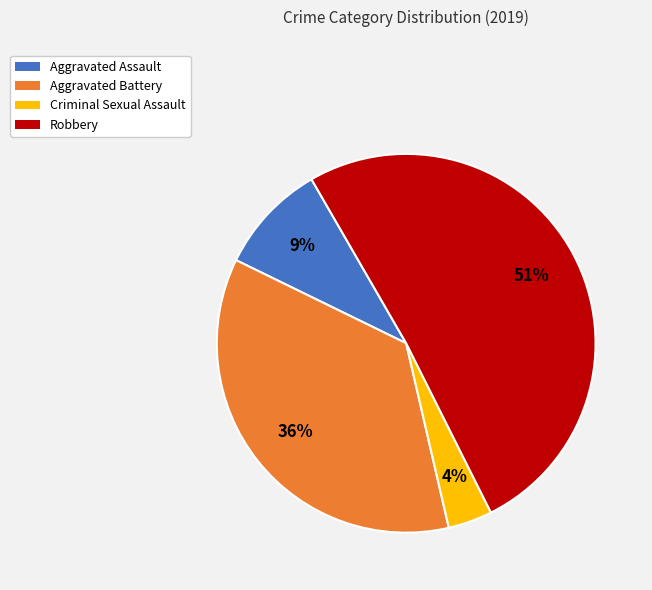

To the nearest percent, what is the average slice percentage?

25%